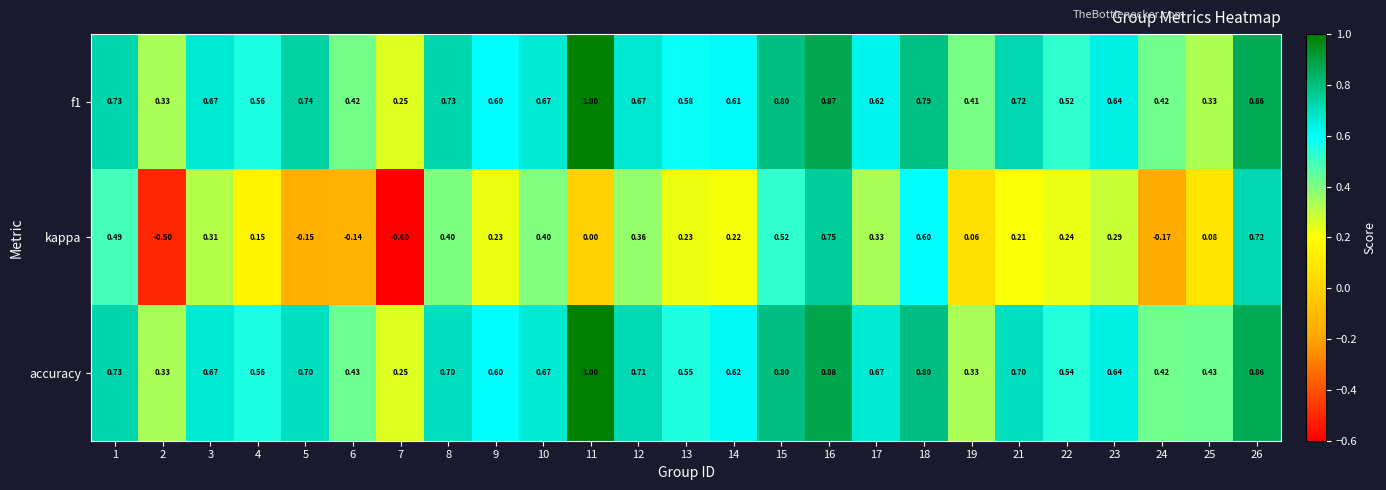

Is the value of f1 at 9 greater than the value of accuracy at 5?

No